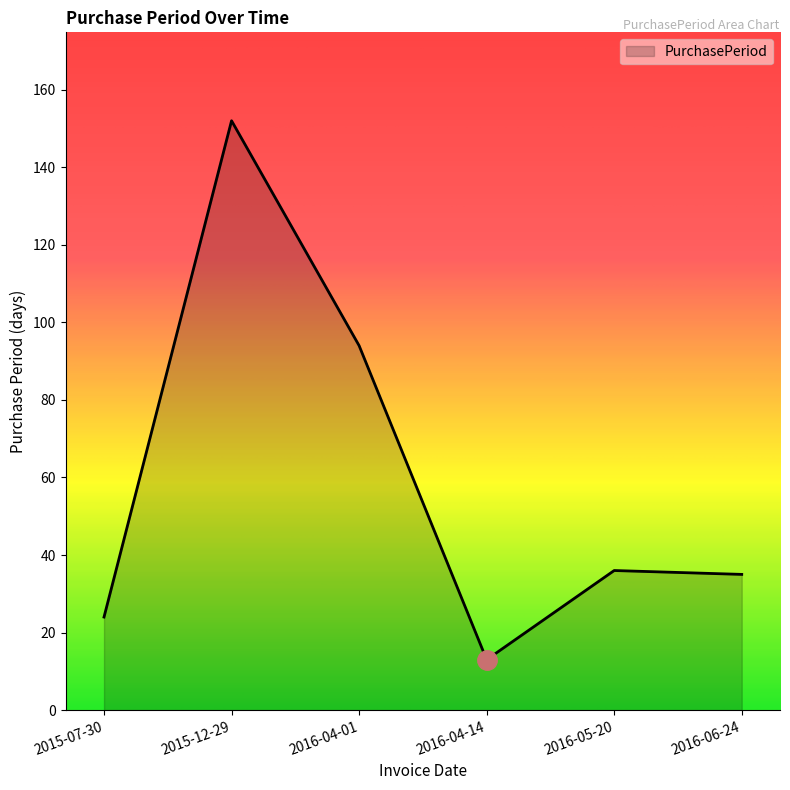

At which category does the data reach its first local peak?

2015-12-29